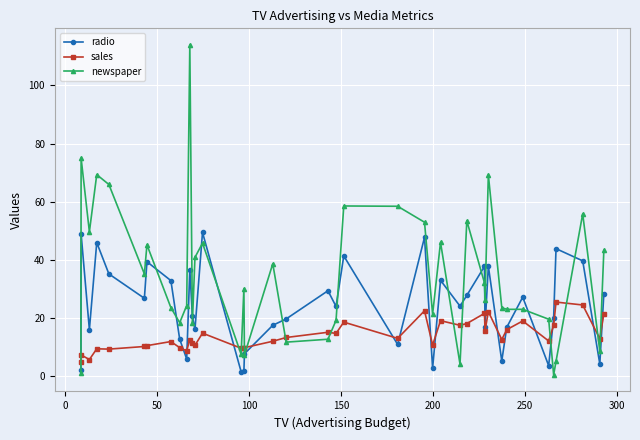

Rank the series by their average value, from highest to lowest.

newspaper, radio, sales